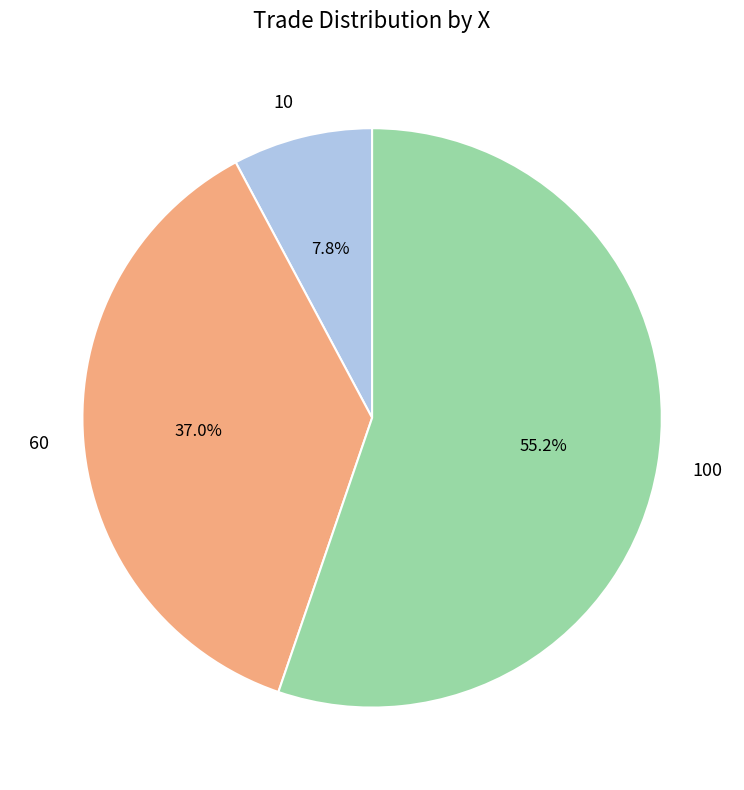

Which slice is the smallest?

10